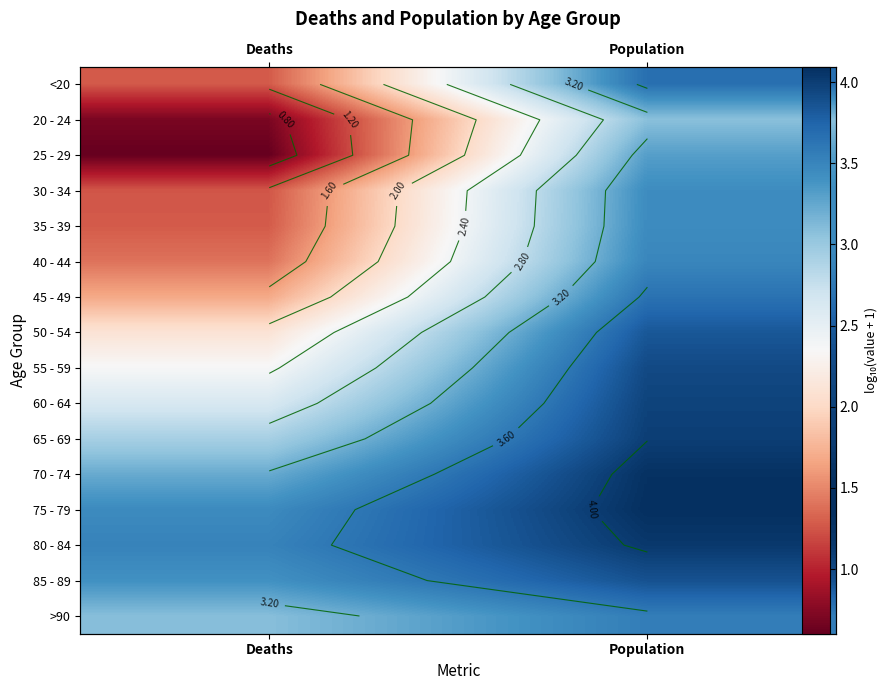

What is the difference between the maximum and minimum values in the >90 series?

0.5